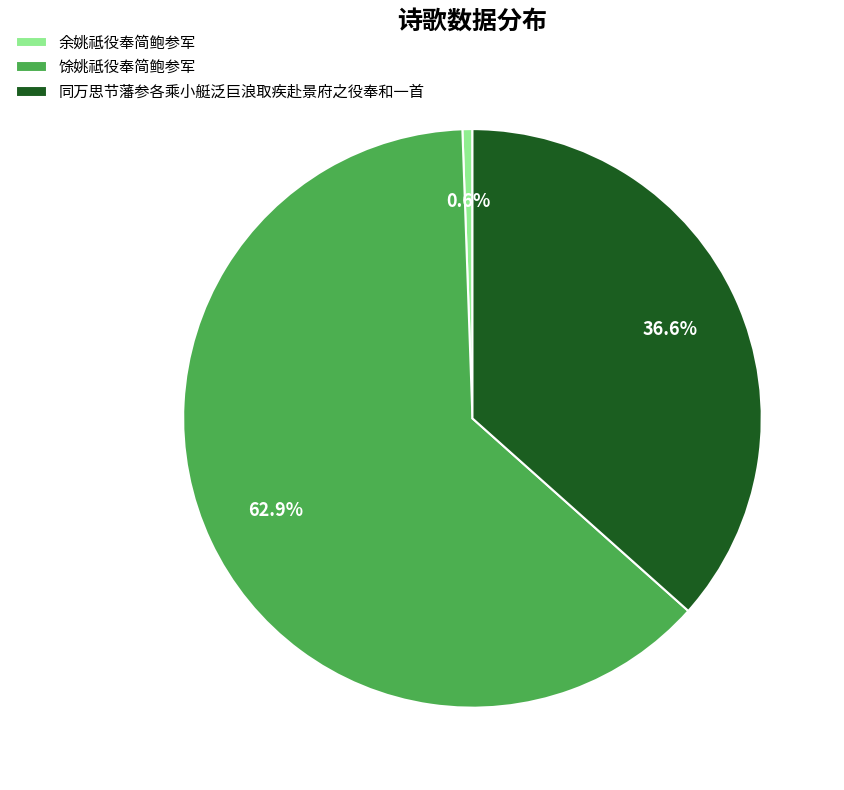

Does any single category account for the majority?

Yes